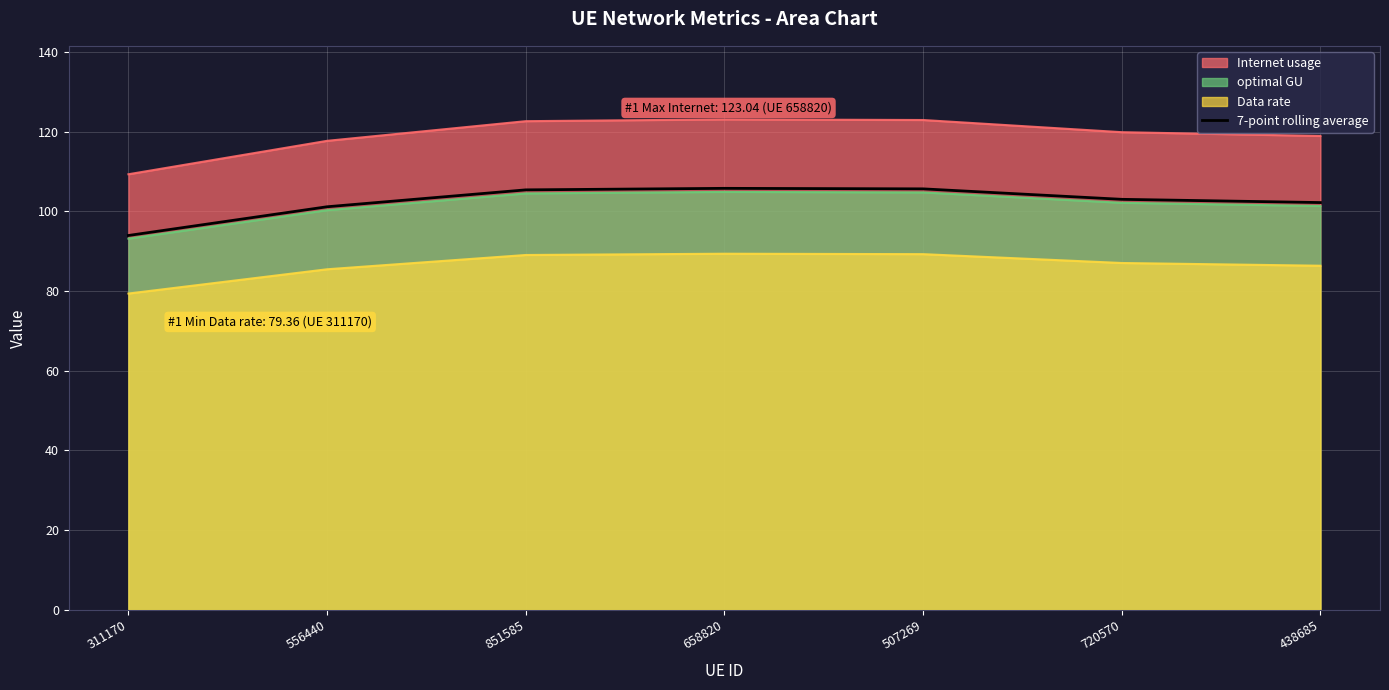

Reading right to left, what are all the values shown in this chart?

438685=102.2	720570=103.0	507269=105.6	658820=105.7	851585=105.4	556440=101.1	311170=93.9